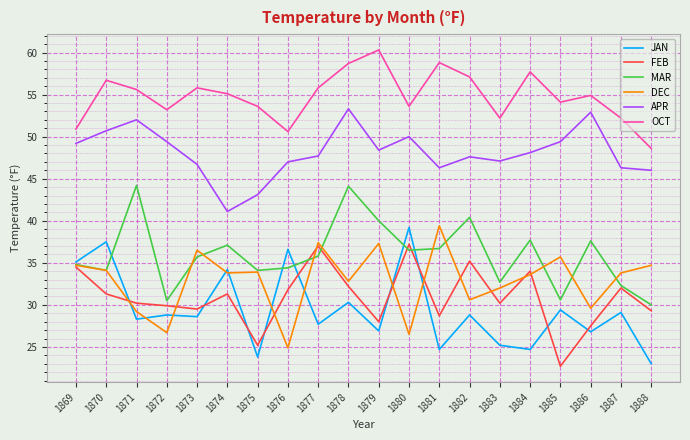

True or false: MAR has a value of 51.4 at 1886.

False